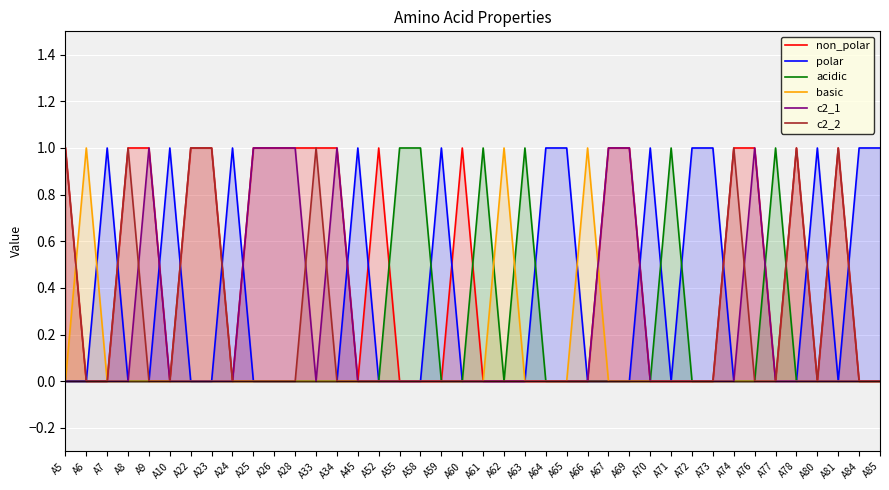

Which series has the widest spread of values?

non_polar